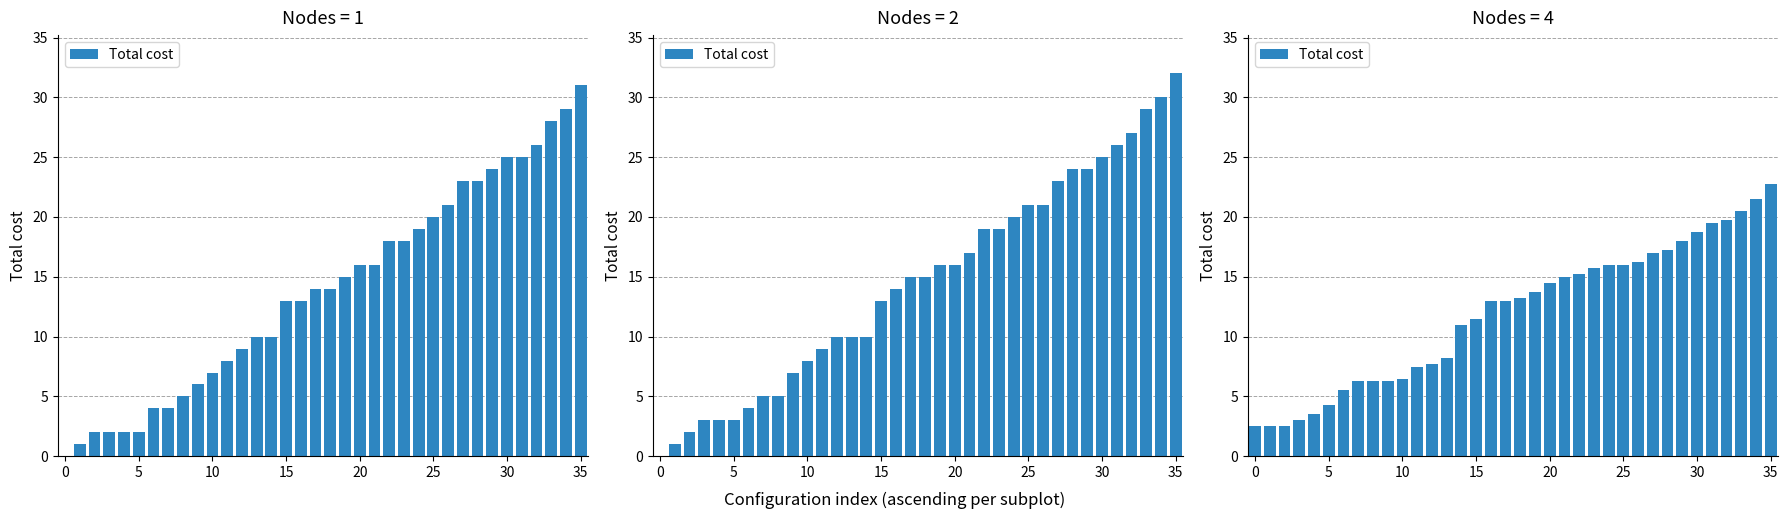

The value at 28 is 29.1. True or false?

False